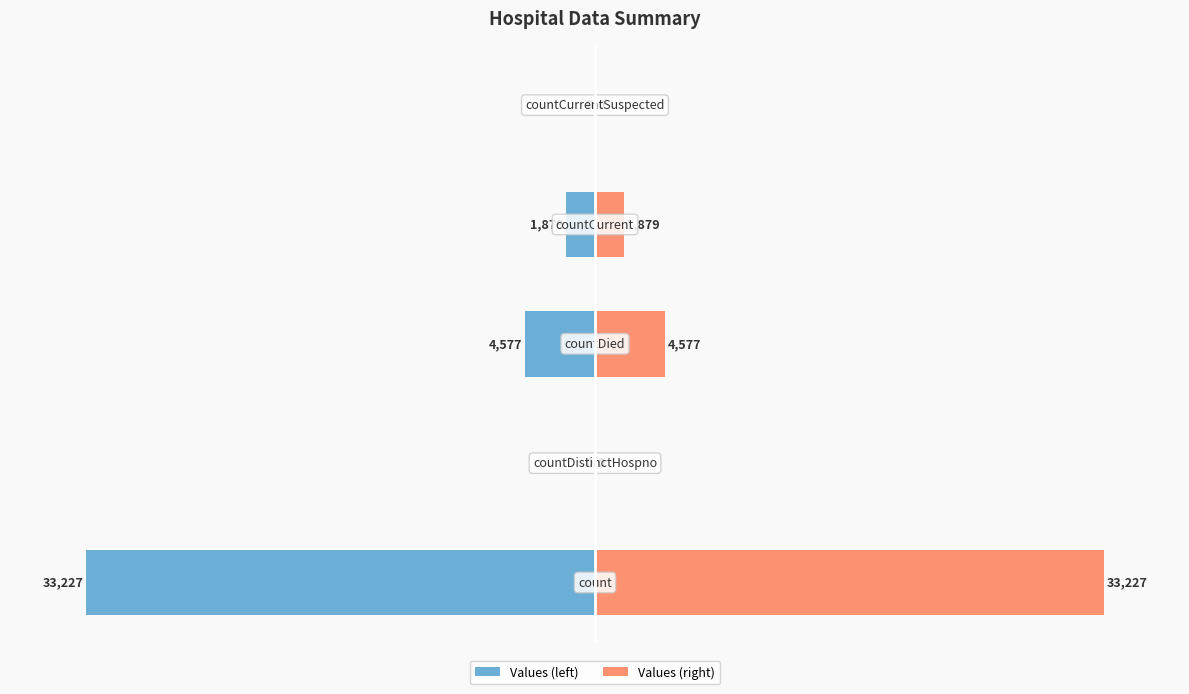

How many positive values does the Values (right) series have?

3